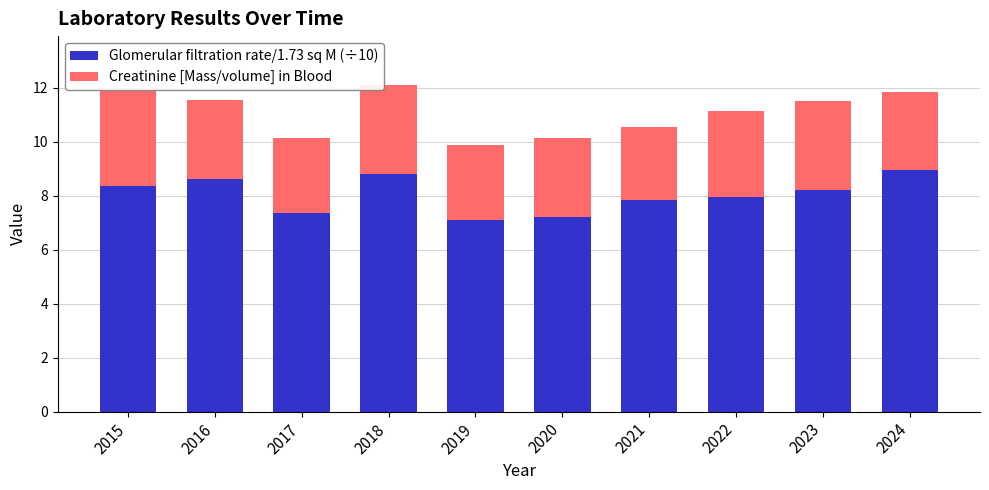

Are the bars grouped side by side (vs. stacked)?

No